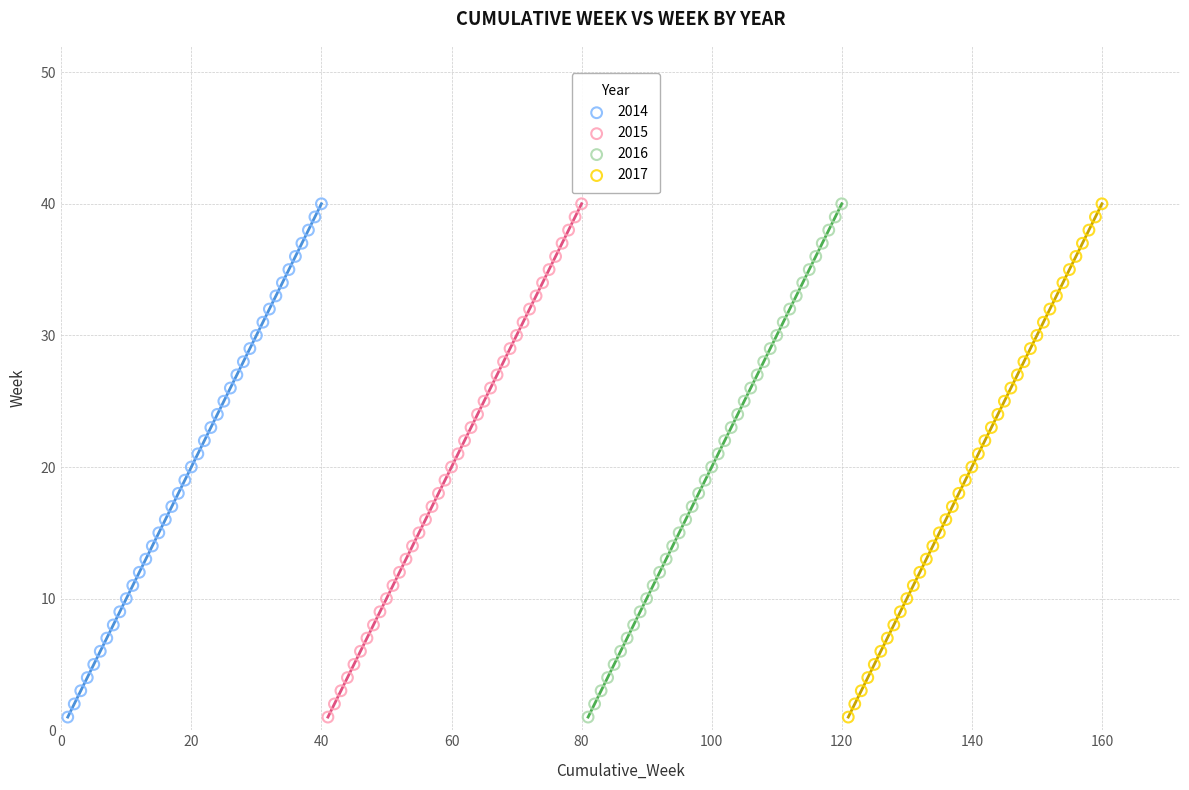

What are all the series names shown in the legend?

2014, 2015, 2016, 2017